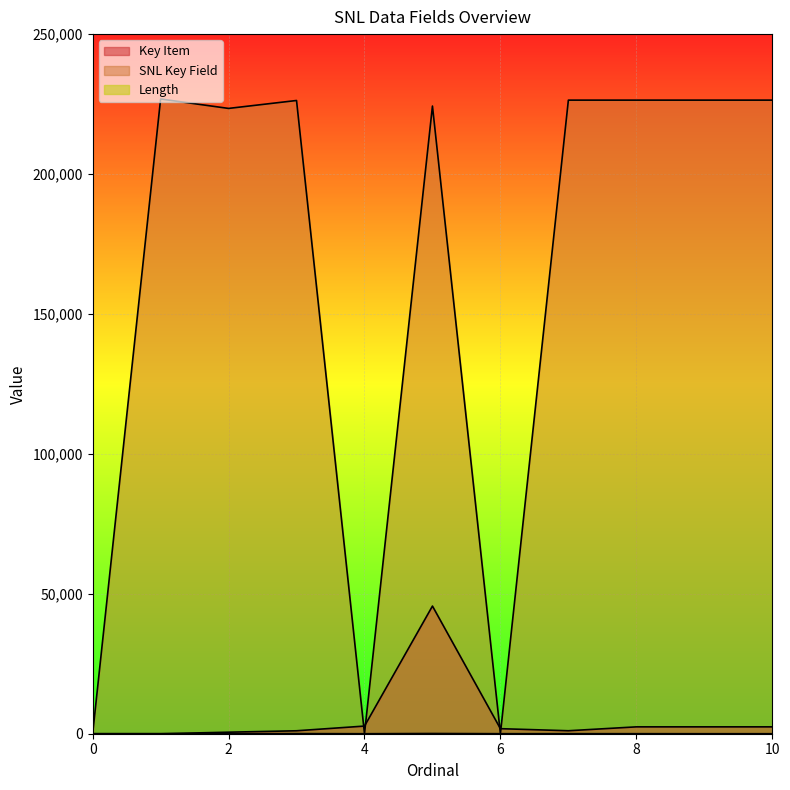

True or false: Key Item has a value of 3636 at 8.

False